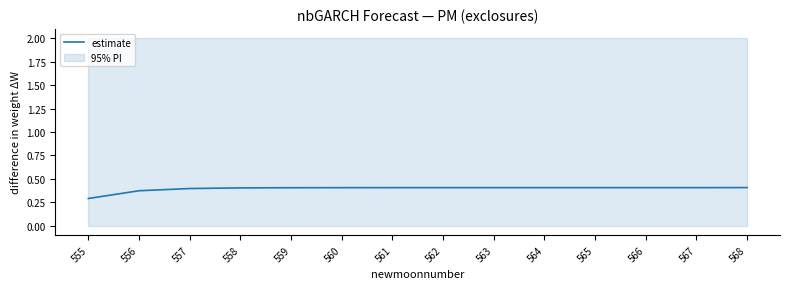

What is the maximum value shown in the chart?

0.4